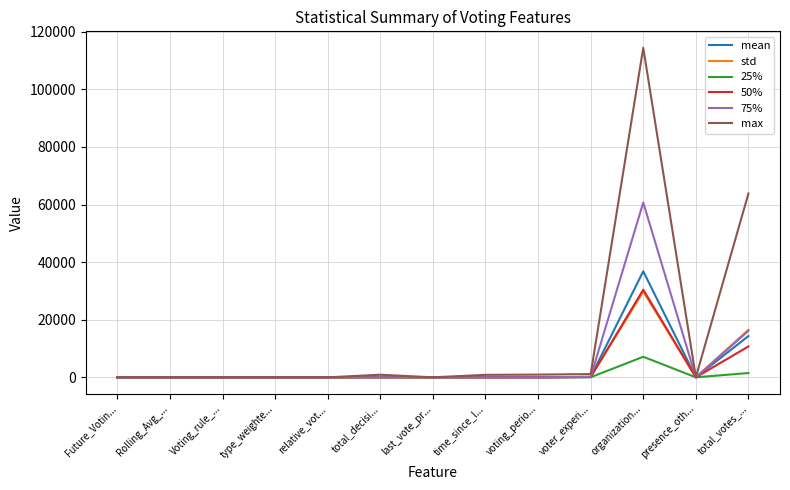

What is the maximum value for mean?

36823.3